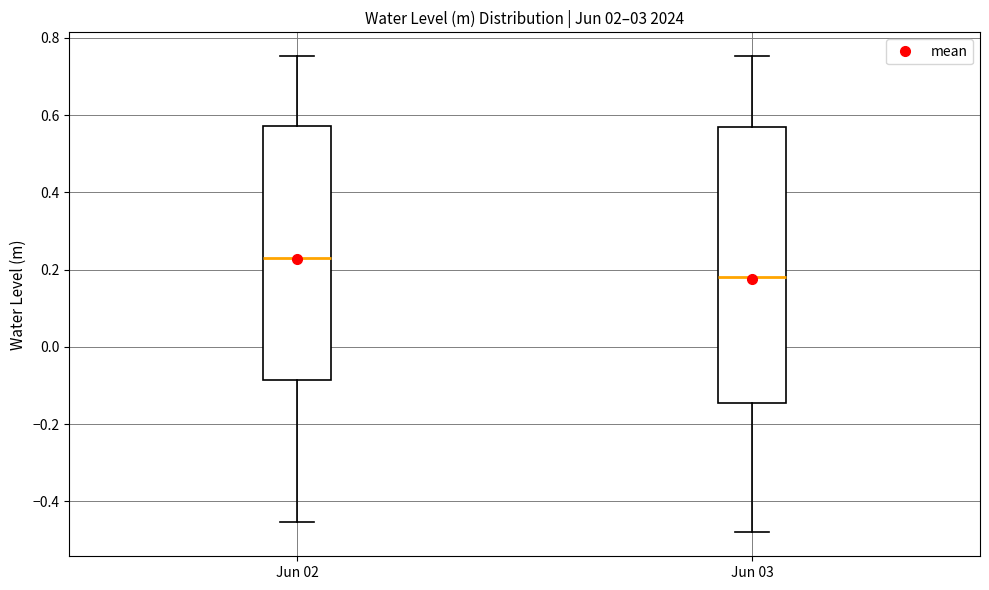

Which box is the tallest, from its lower edge to its upper edge?

Jun 03